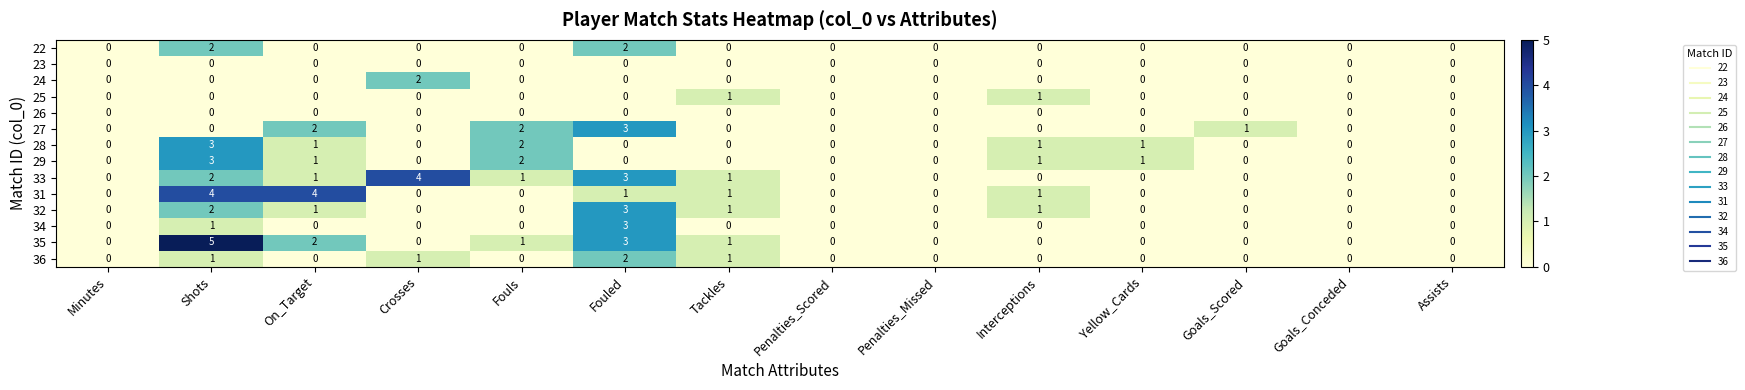

What is the difference between the maximum and minimum values in the 29 series?

3